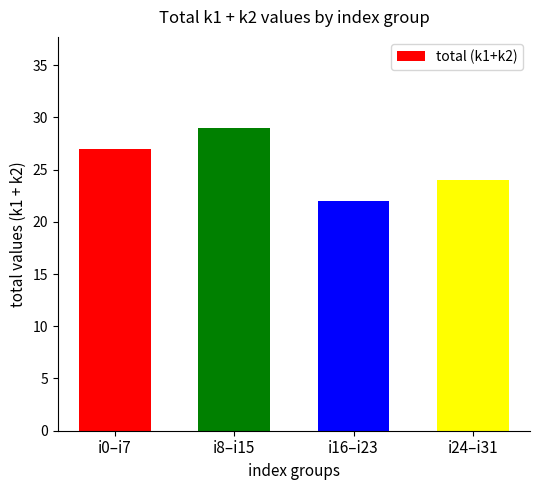

True or false: the data shows 13 at i16–i23.

False